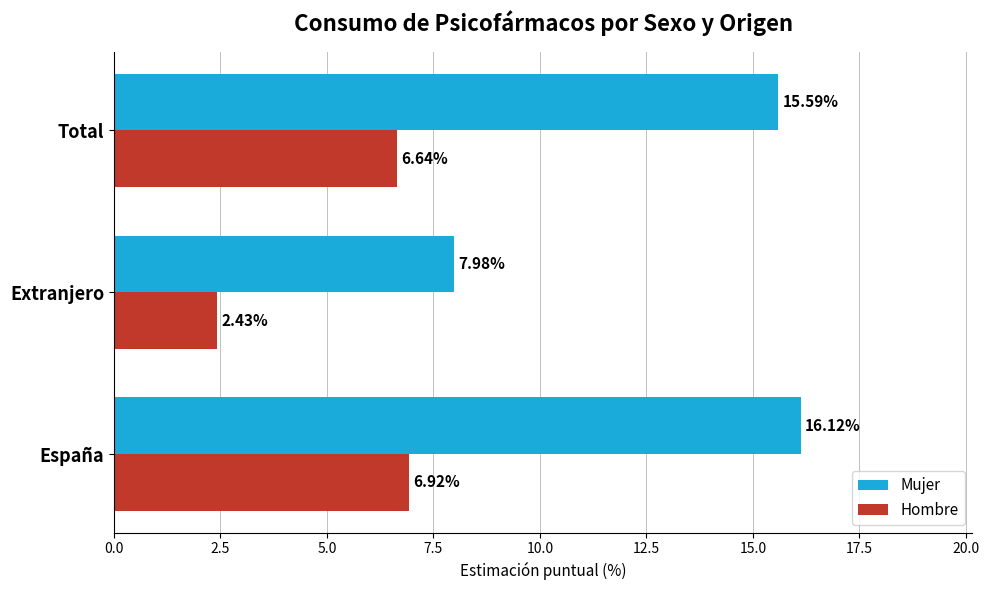

Which category has the highest value in the Hombre series?

España